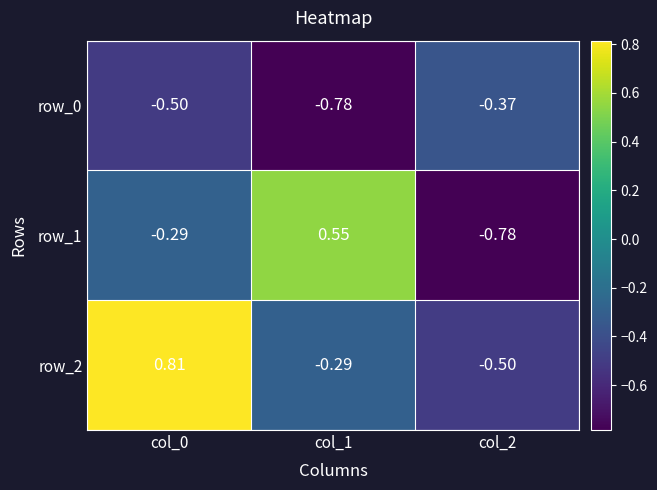

What is the average value of the row_1 series?

-0.2